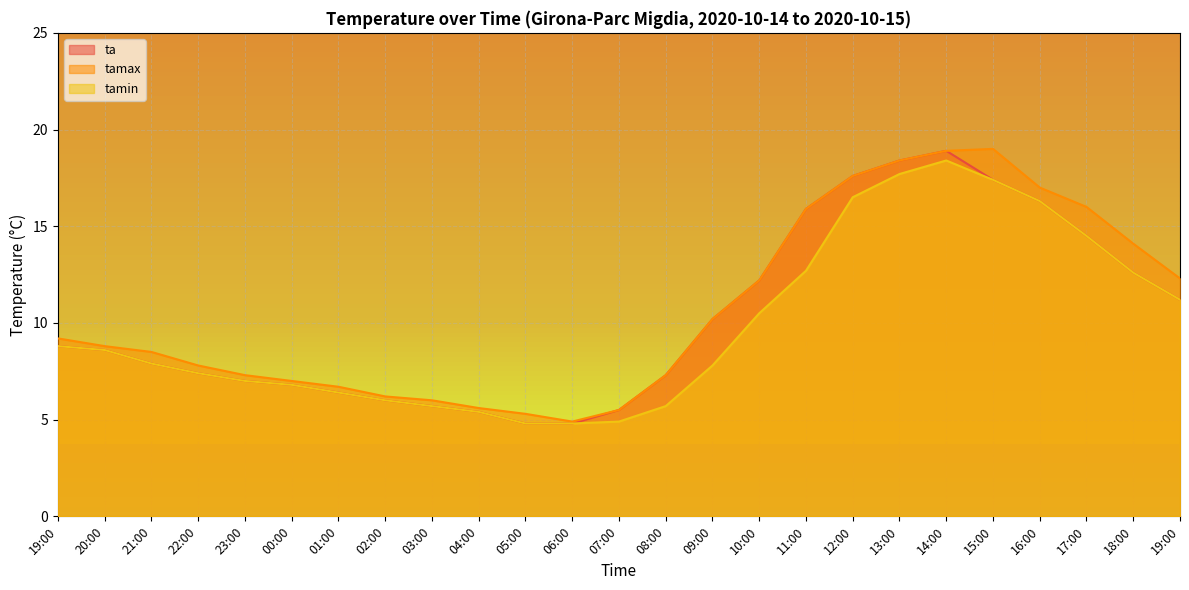

What is the sum of all tamin values?

245.8